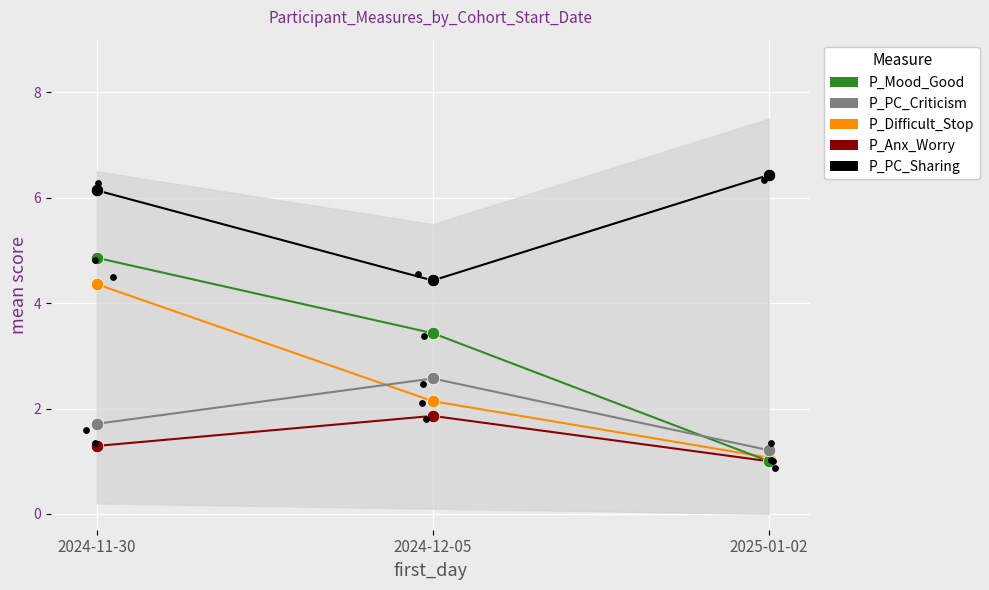

Which series contains the highest Y value?

P_PC_Sharing